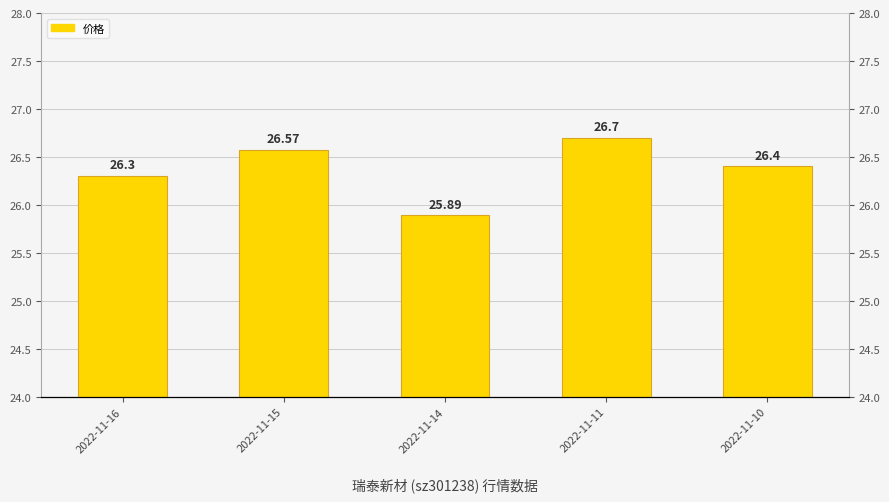

What is the maximum value shown in the chart?

26.7